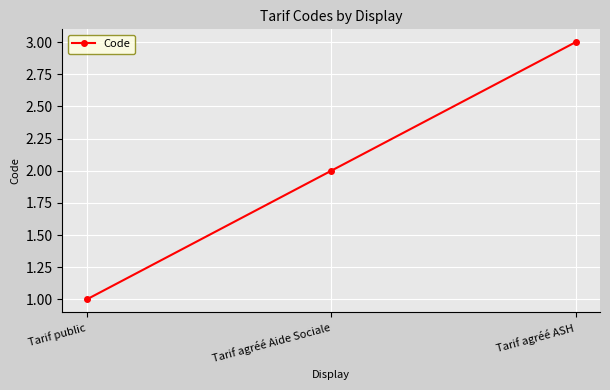

What is the sum of all values?

6